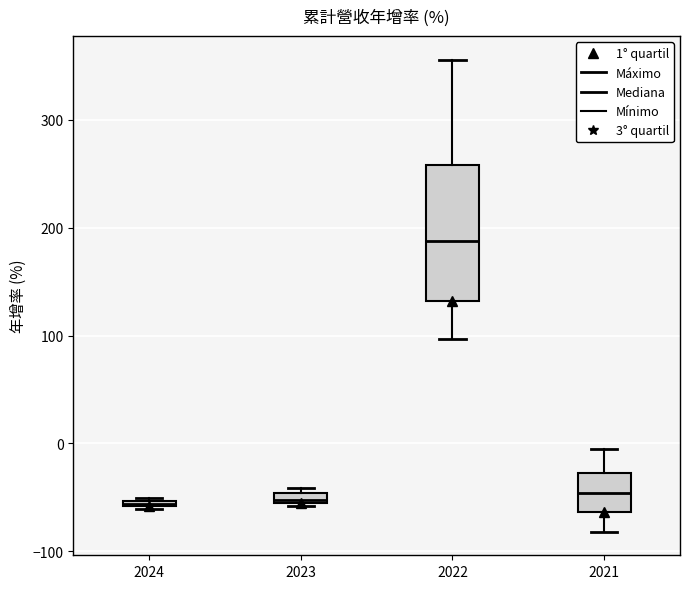

Where is the upper edge of the box at x = 2023 on the y-axis? The values are not printed on the chart, so give them approximately, as read against the axis.

-50